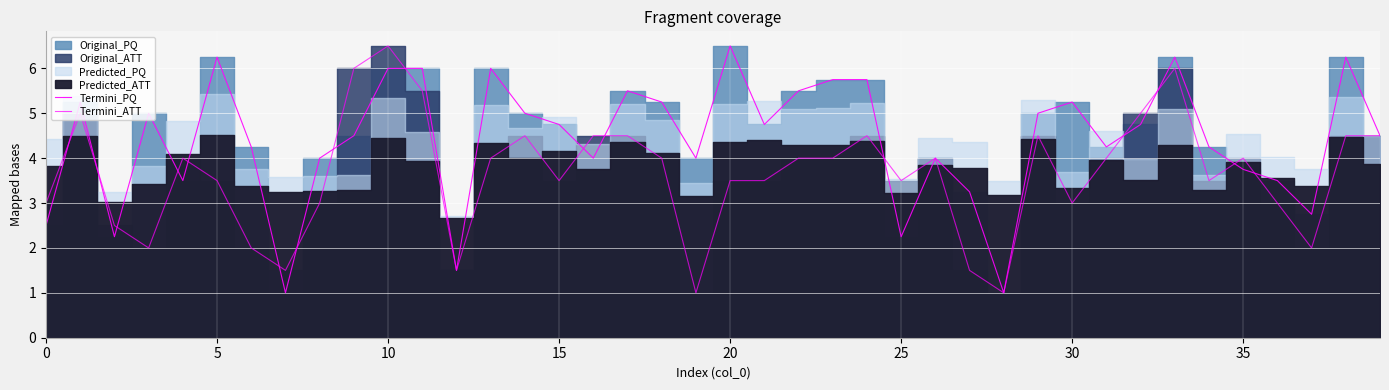

What is the average value of the Termini_PQ series?

4.4